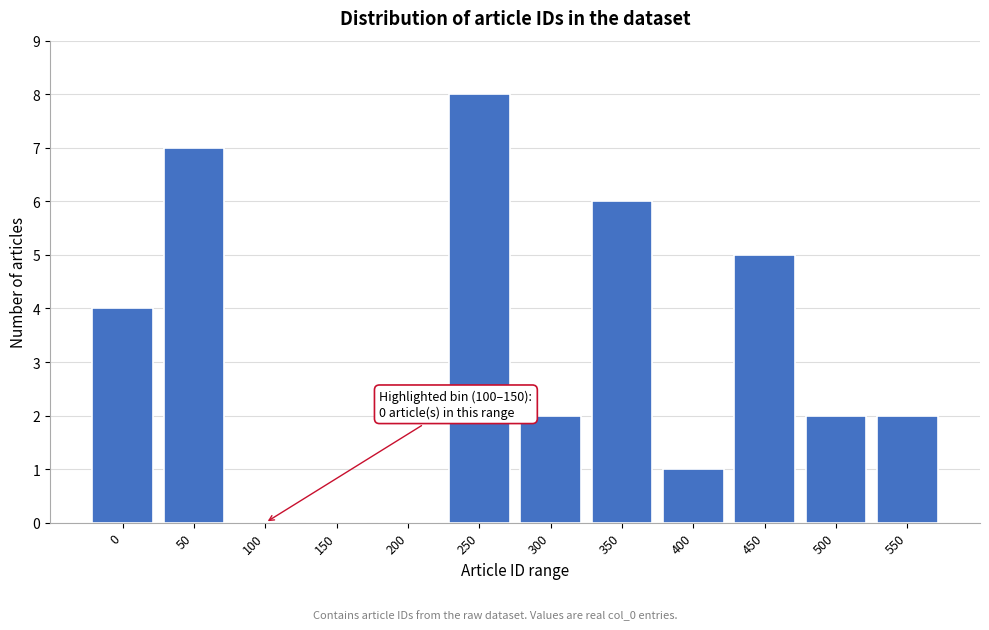

Reading left to right, transcribe all the data shown in this chart.

0=4	50=7	100=0	150=0	200=0	250=8	300=2	350=6	400=1	450=5	500=2	550=2